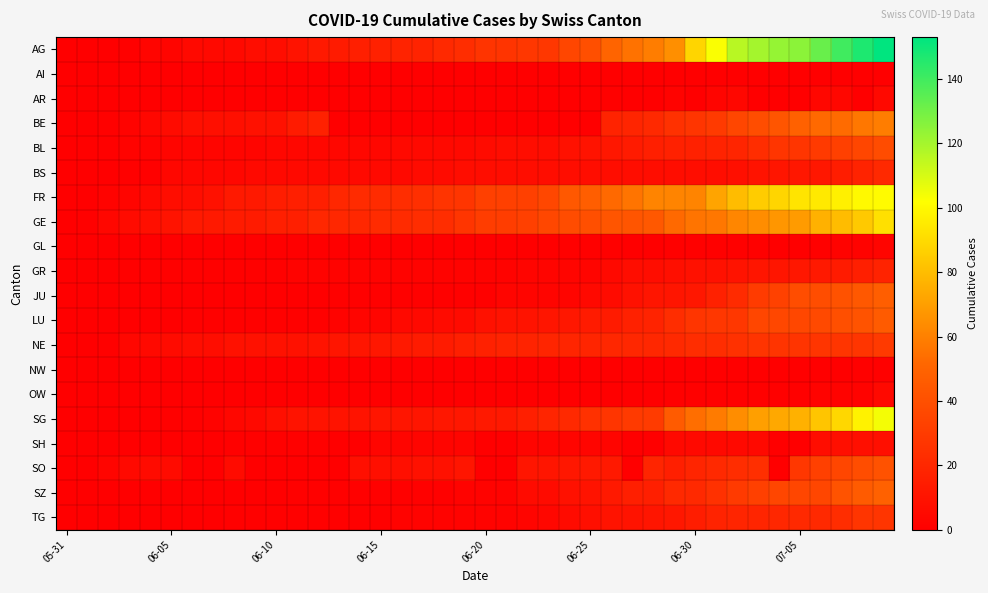

Rank the series by their maximum value, from lowest to highest.

AI, NW, GL, AR, OW, SH, GR, BS, TG, NE, BL, SO, LU, JU, SZ, BE, GE, FR, SG, AG